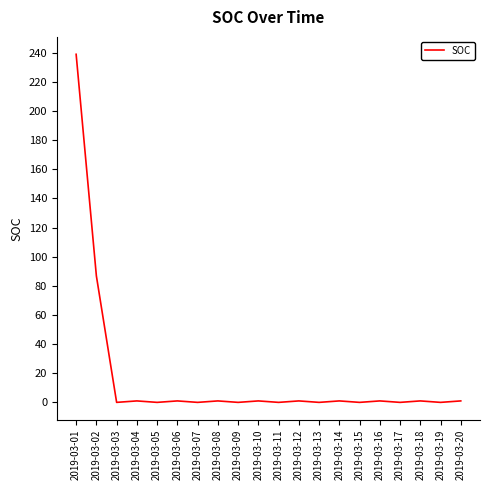

What is the greatest value displayed?

239.0